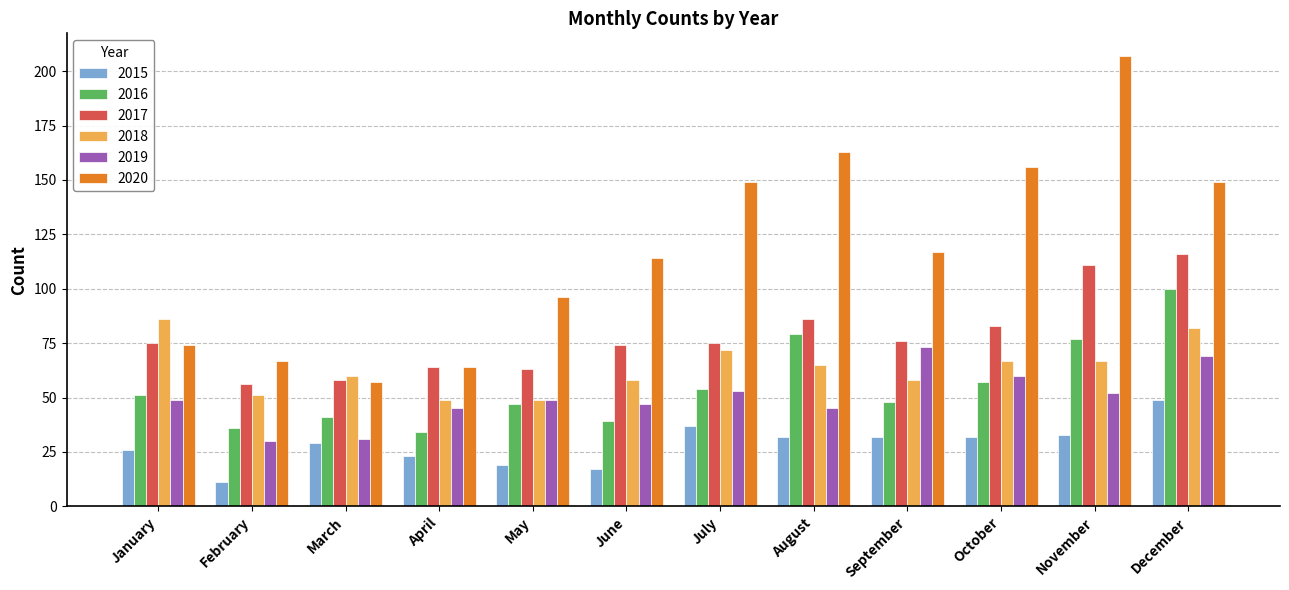

Is the value of 2017 at February greater than the value of 2019 at August?

Yes